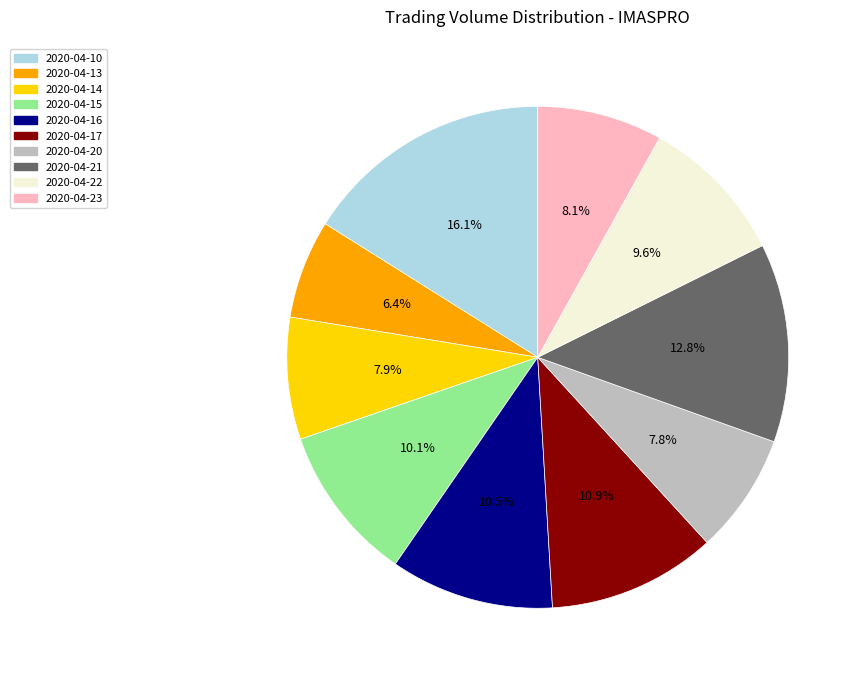

To the nearest percent, what is the average slice percentage?

10%